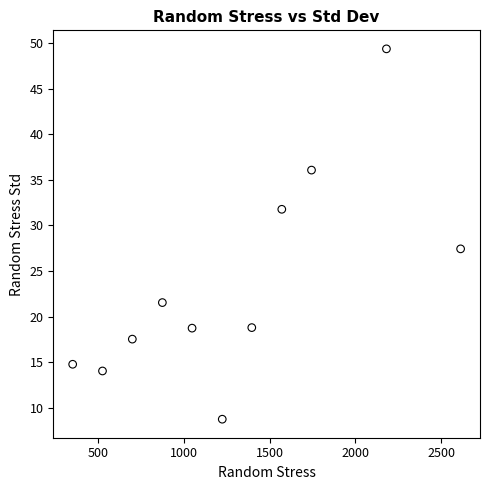

What Y value in the scatter plot is closest to 29?

27.4